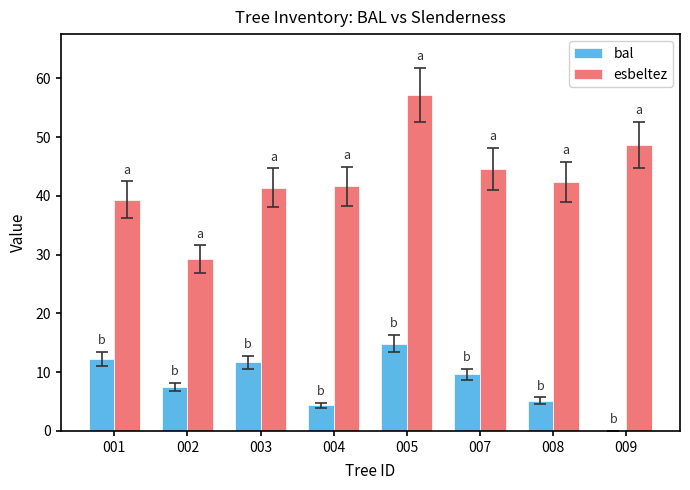

Is the value of bal at 001 greater than the value of esbeltez at 007?

No